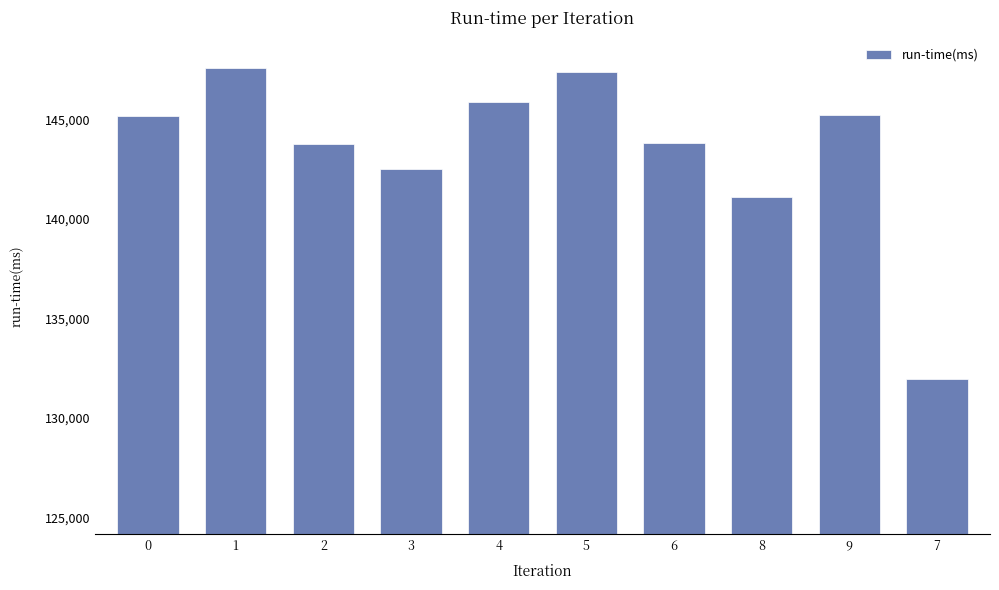

What is the change in value from 2 to 4?

+2128